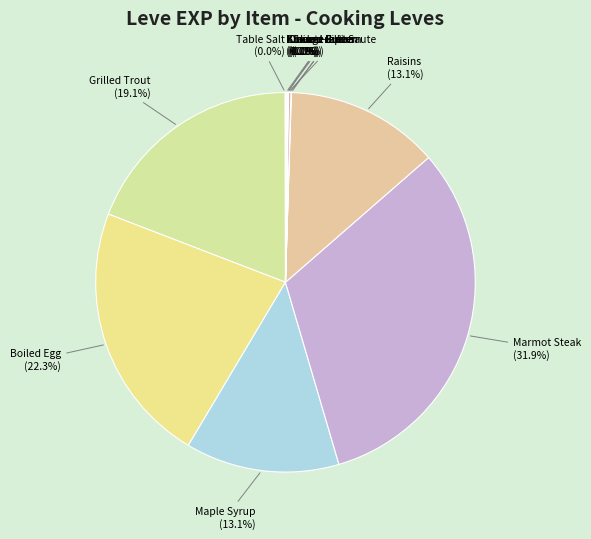

Does Maple Syrup account for over 50% of the chart?

No